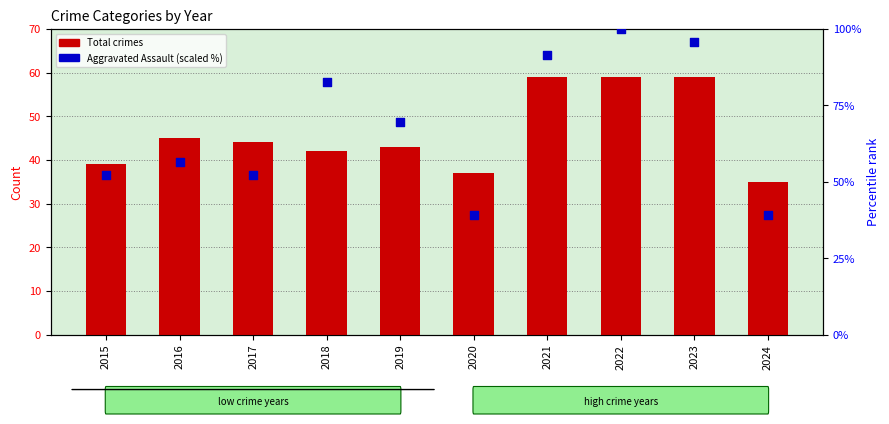

At how many categories does at least one series exceed 78?

4